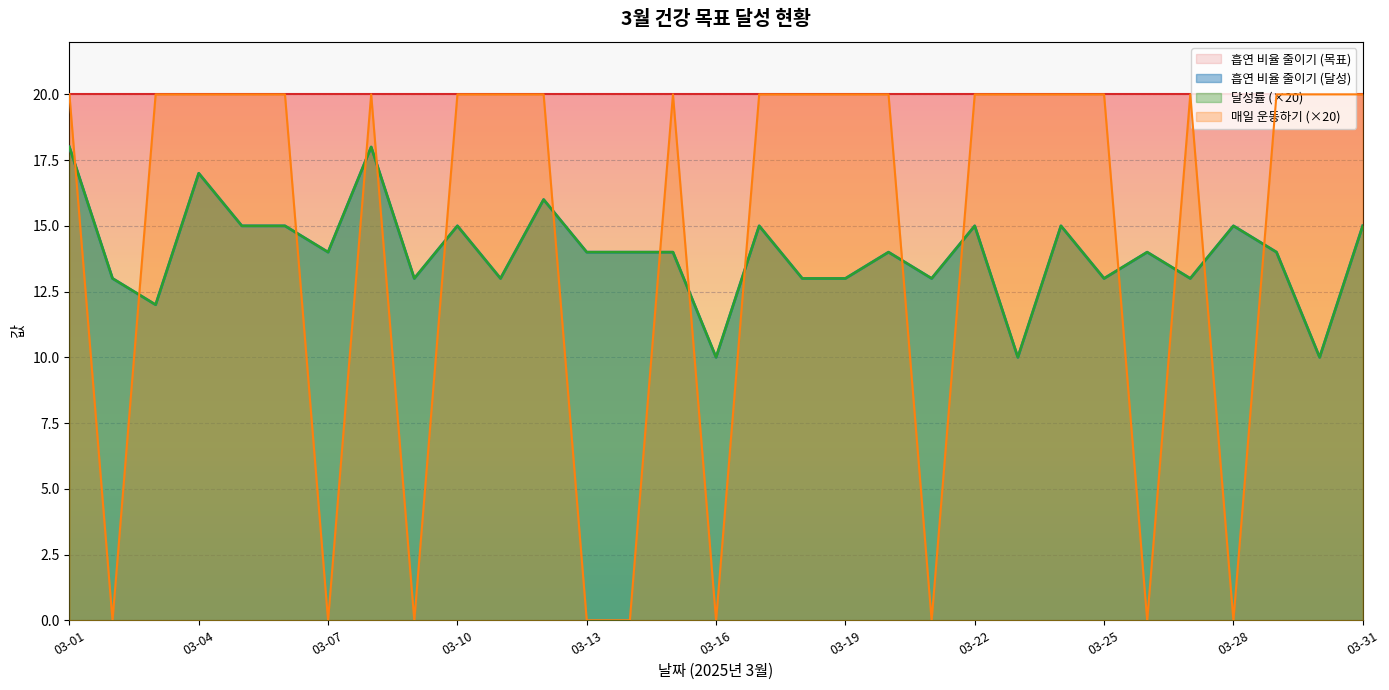

True or false: 매일 운동하기 and 흡연 비율 줄이기 (달성) intersect in this chart.

True